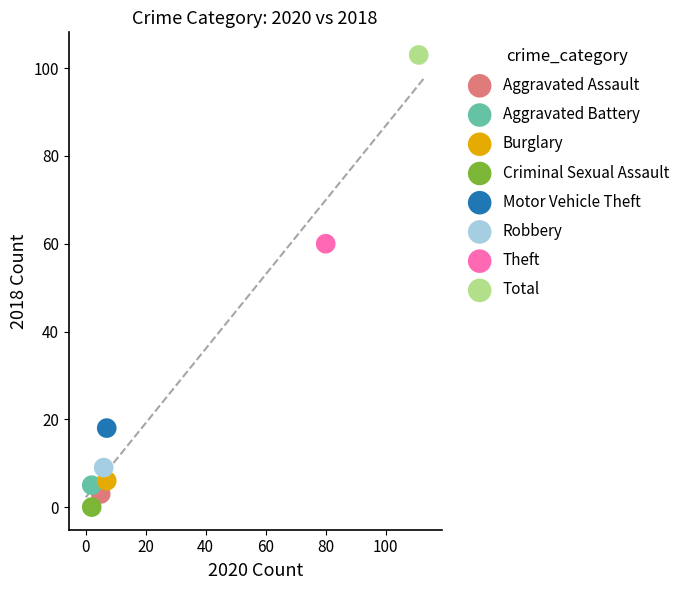

Which series reaches the minimum Y coordinate?

Criminal Sexual Assault